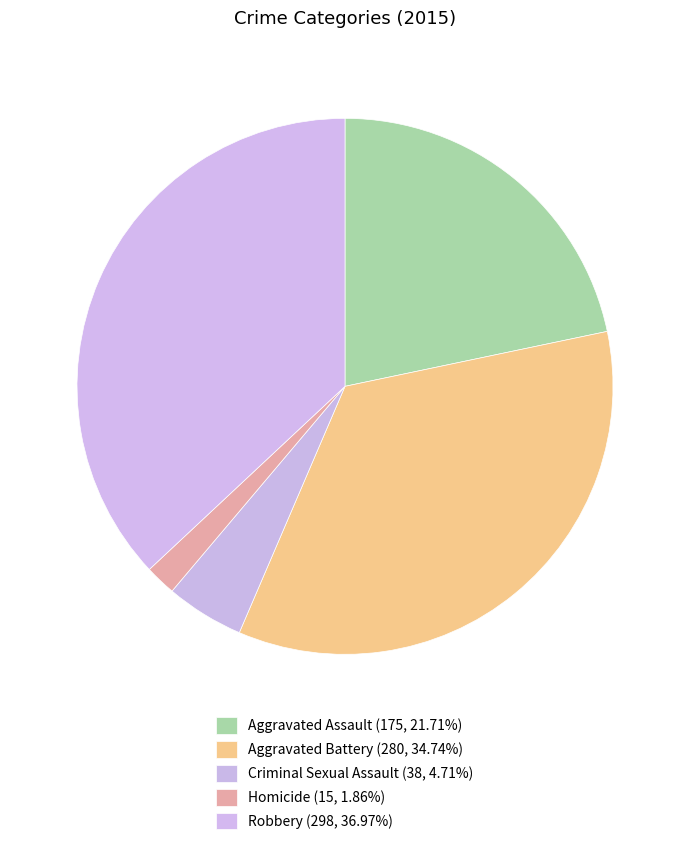

What is the smallest slice in the pie chart?

Homicide